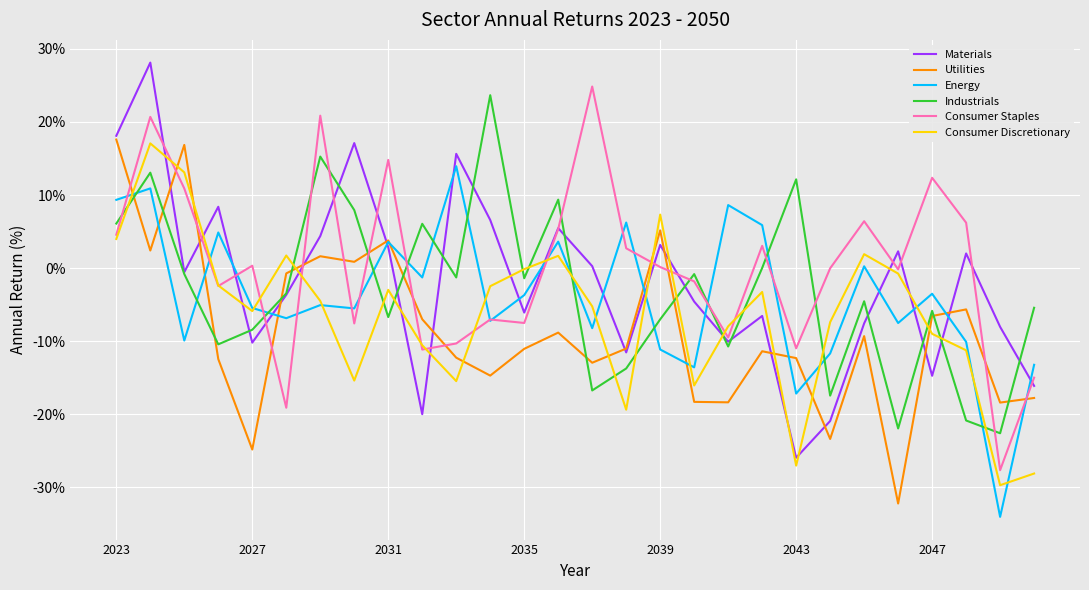

How many lines are shown in the chart?

6